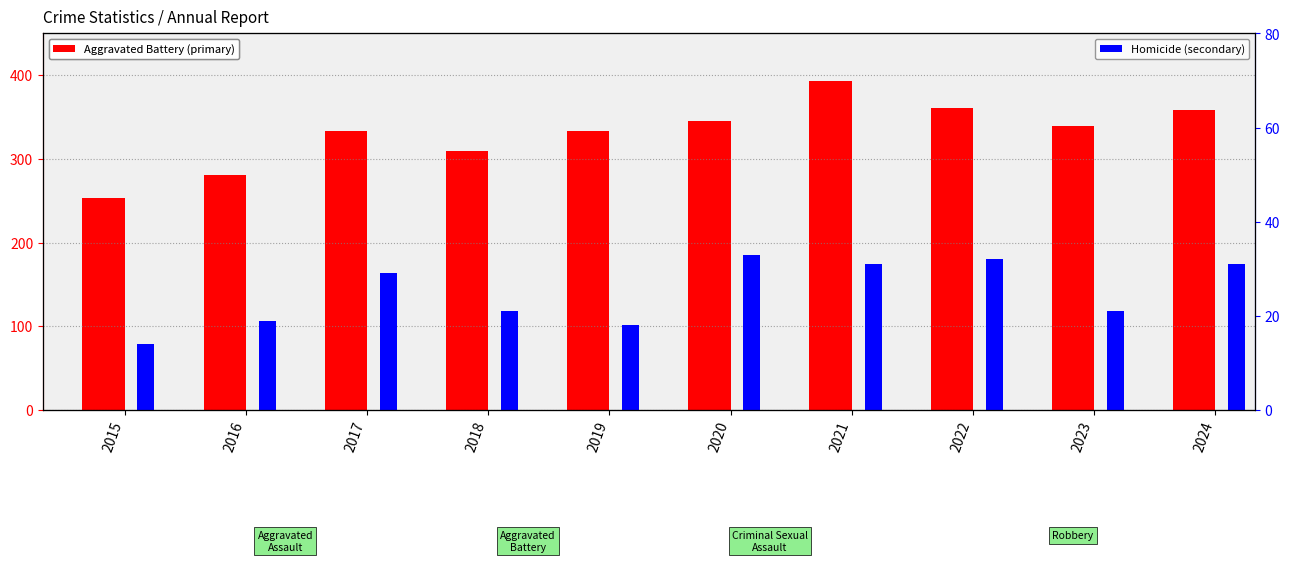

The value of Aggravated Battery at 2016 is 464. True or false?

False